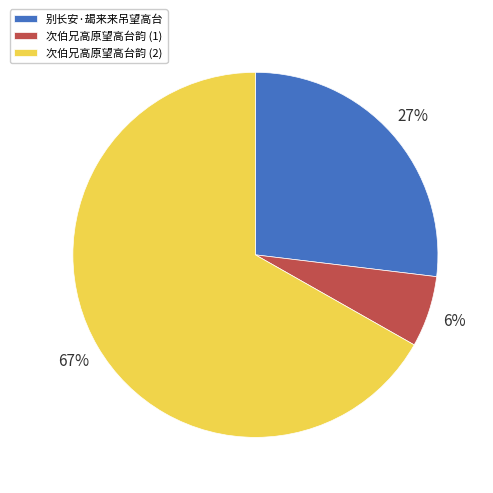

Which slice is the smallest?

次伯兄高原望高台韵 (1)